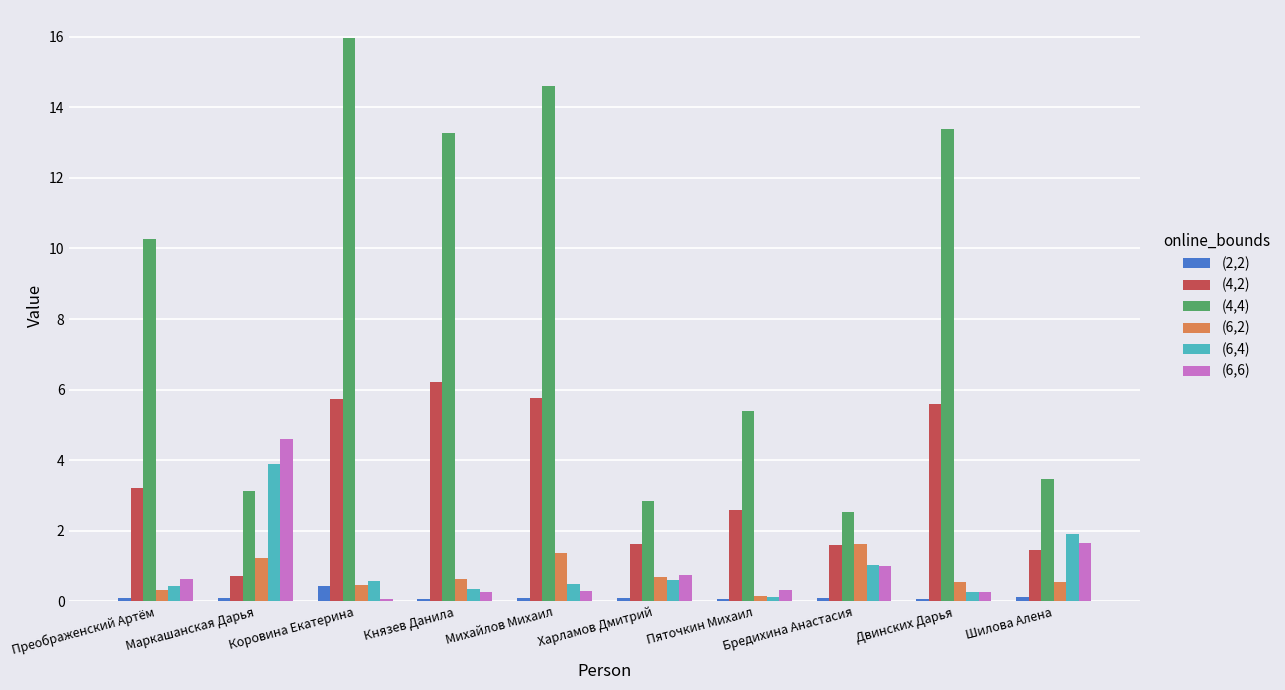

At how many categories does at least one series exceed 8?

5